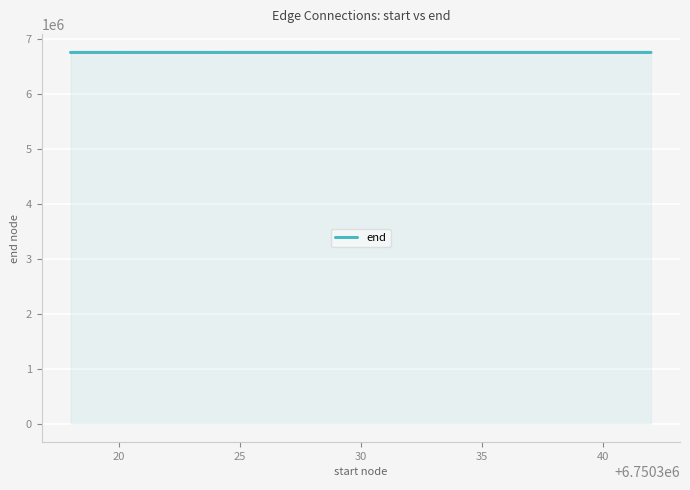

What is the average value?

6750329